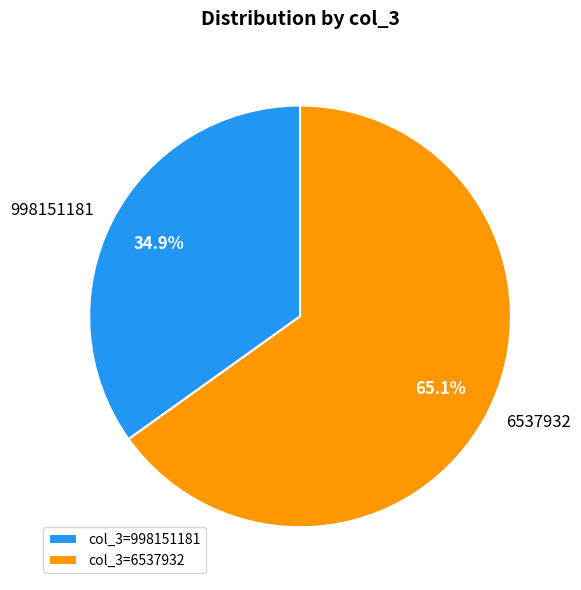

To the nearest percent, what is the difference between the largest and smallest slice percentages?

30%